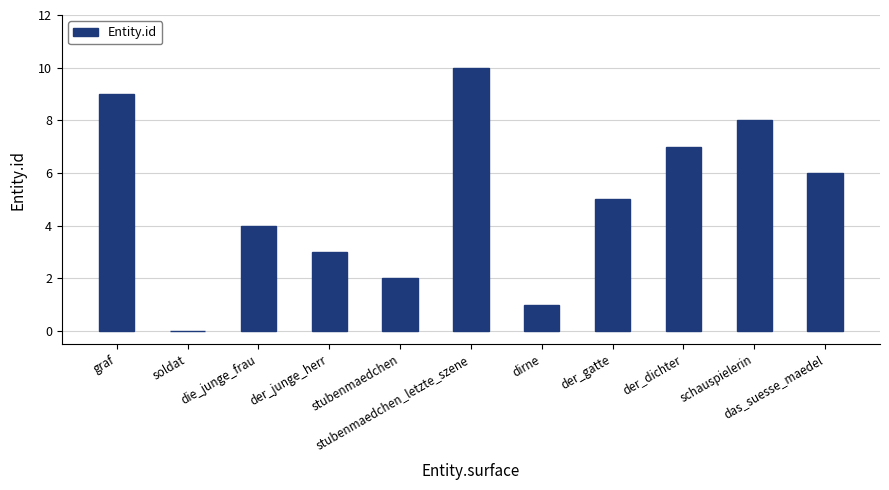

What is the sum of all values?

55